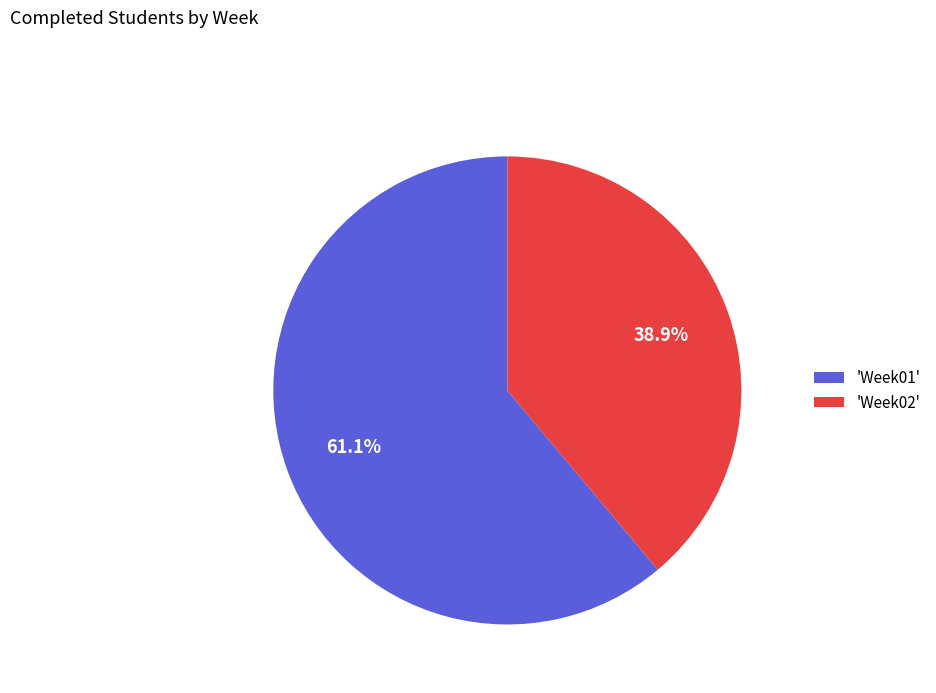

How many slices are in this pie chart?

2